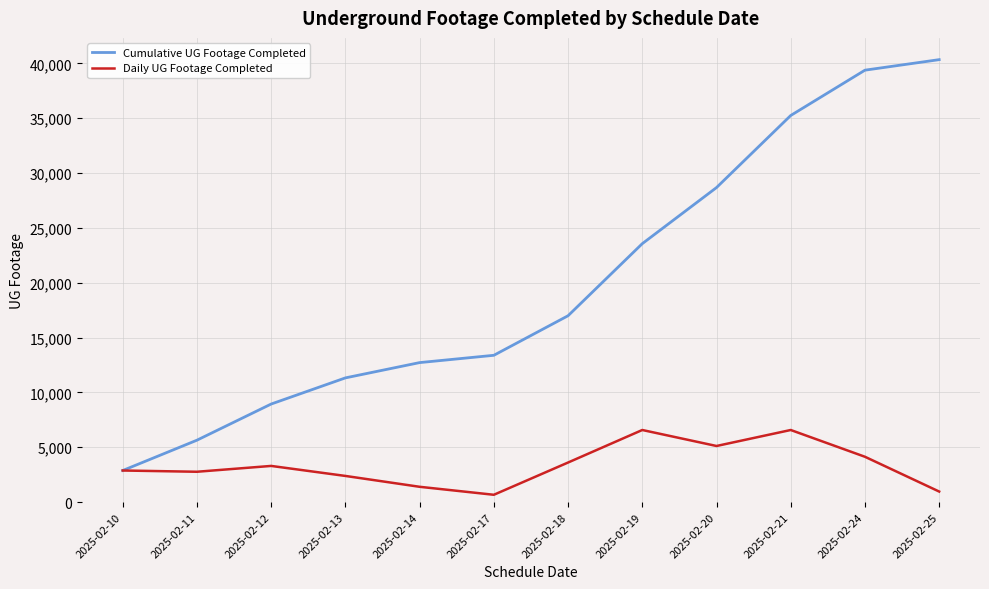

Does the chart display data point markers on the line(s)?

No